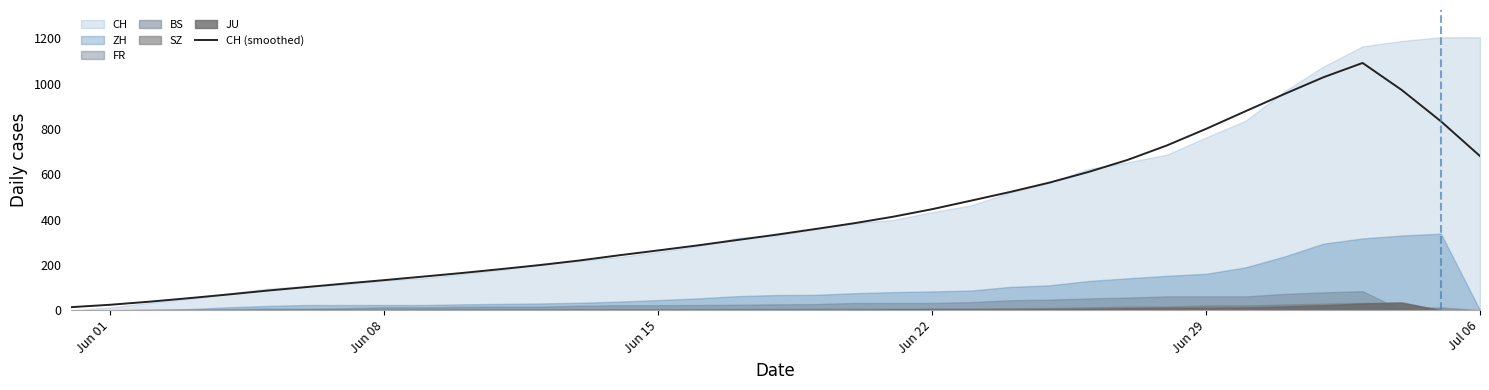

The CH (smoothed) series shows 800.7 at Jun 29. True or false?

True